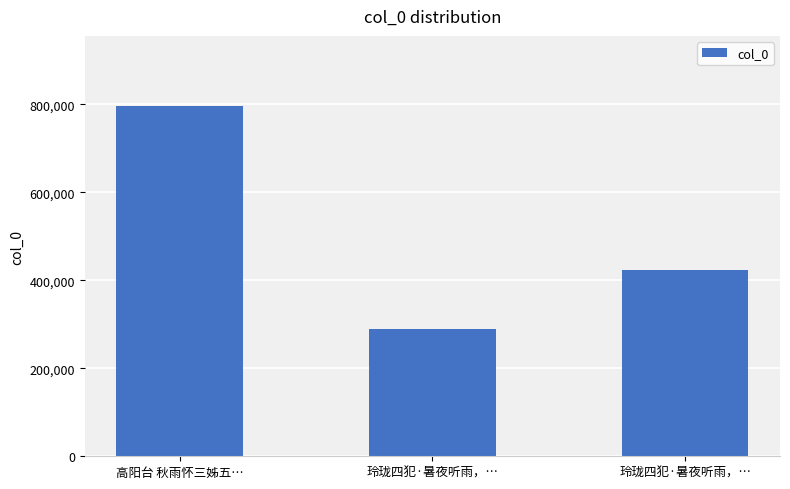

What is the value of the 1st bar from the left?

796322